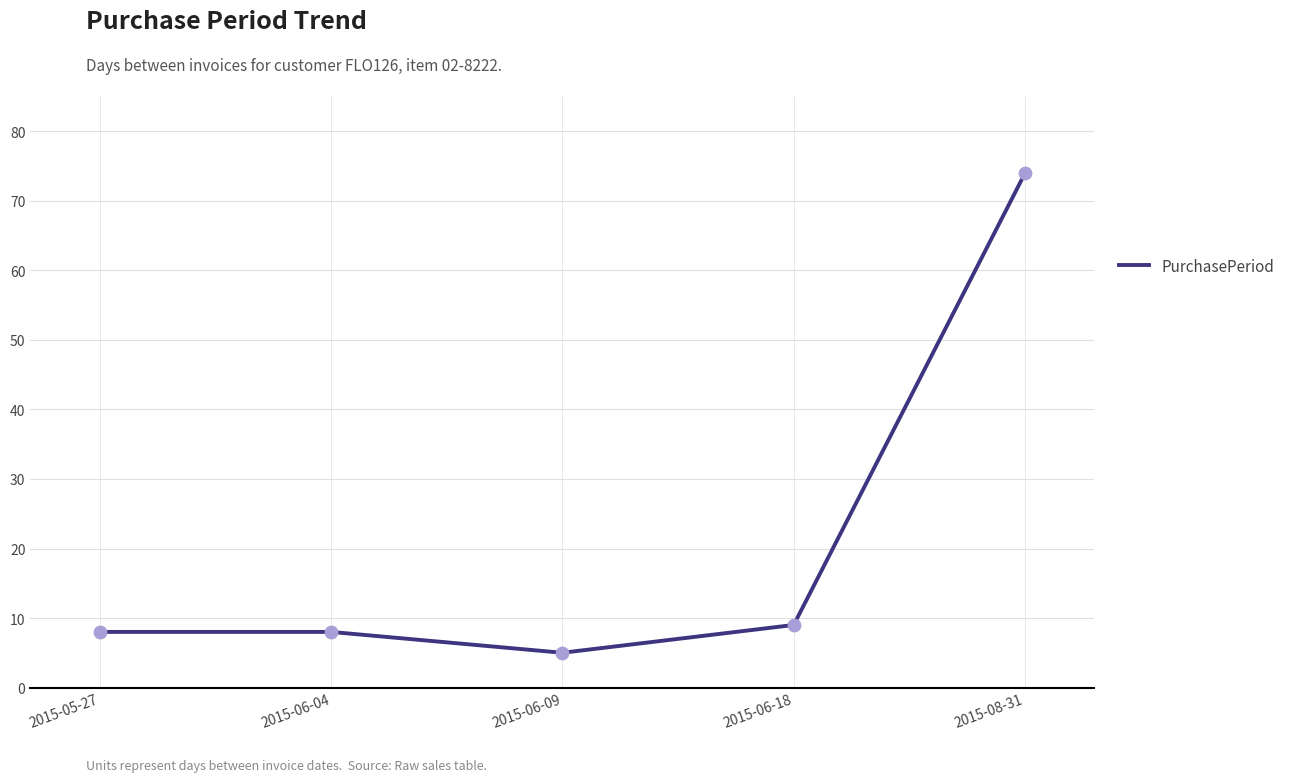

What is the change in value from 2015-06-04 to 2015-08-31?

+66